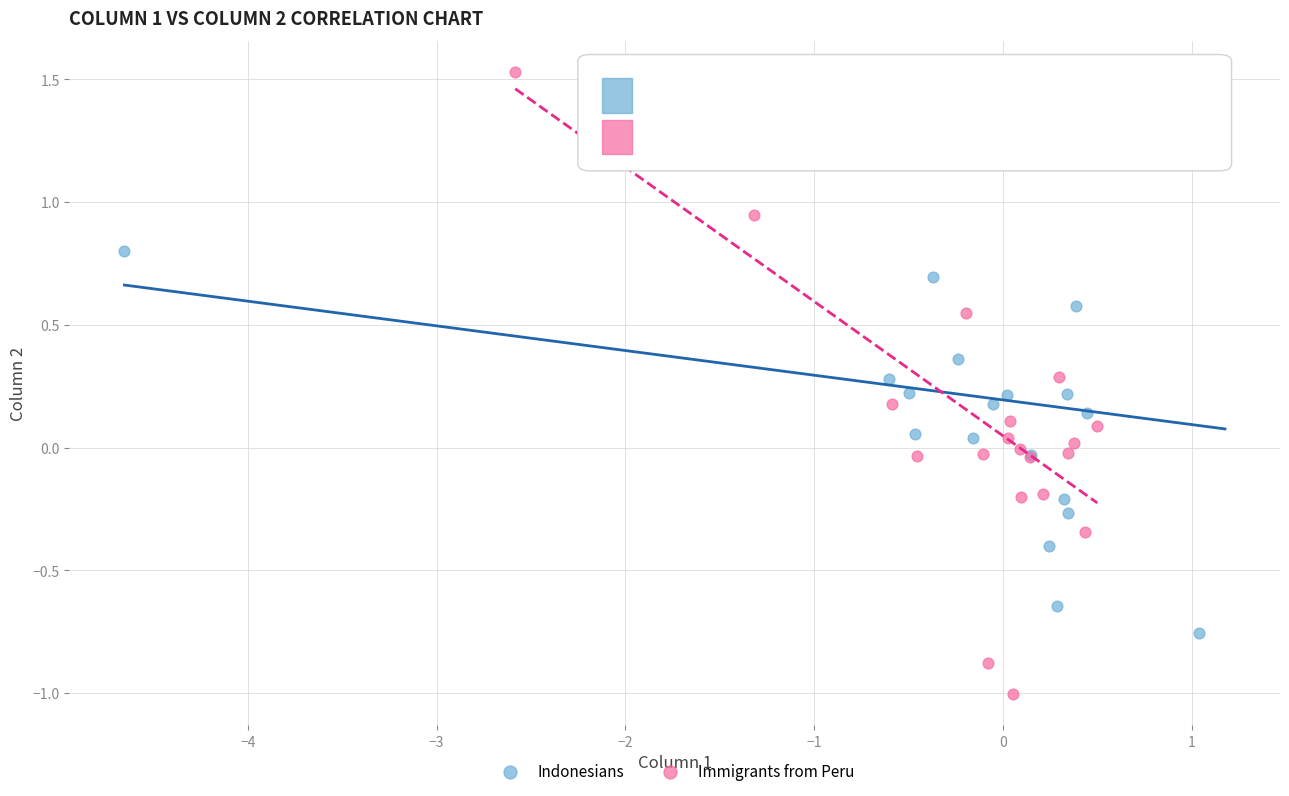

Which series reaches the minimum Y coordinate?

Immigrants from Peru